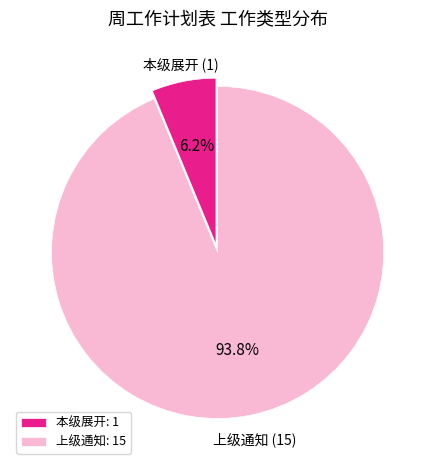

What is the total percentage of 上级通知: 15 and 本级展开: 1?

100.0%